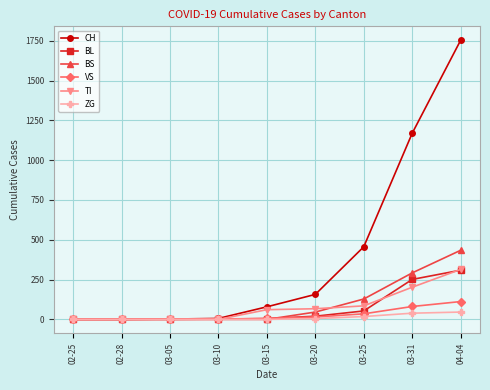

Which series has the largest total across all categories?

CH